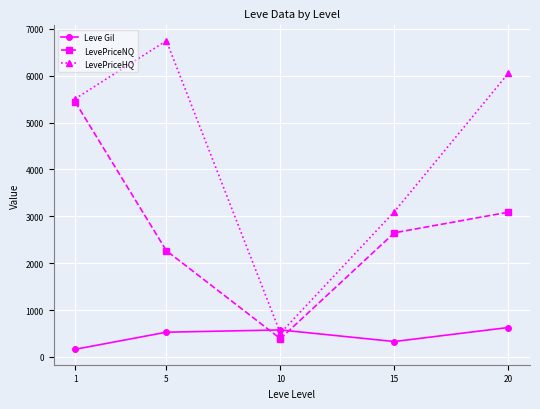

Which series has the widest spread of values?

LevePriceHQ